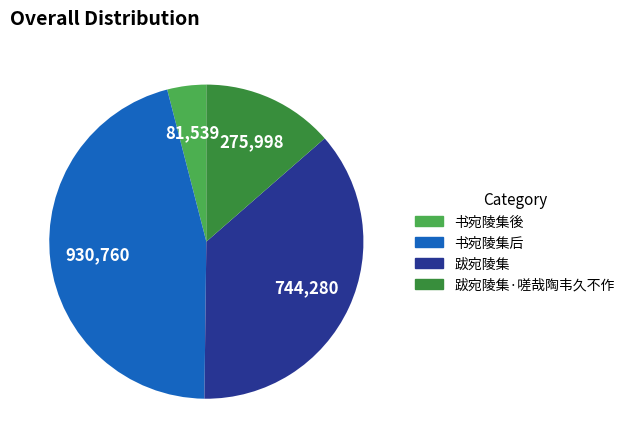

Does any single category account for the majority?

No